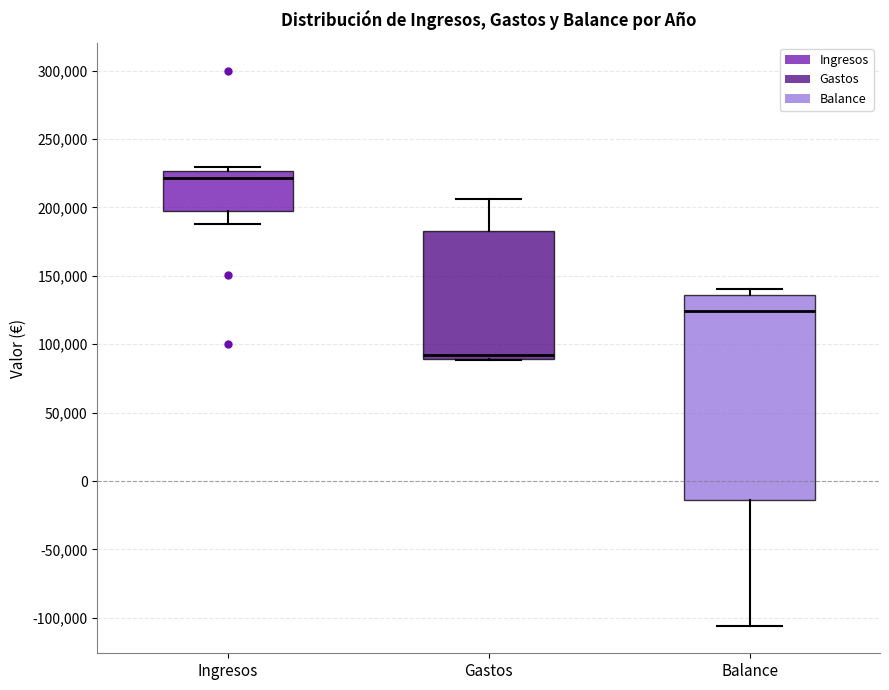

Which box's median line is the lowest?

Gastos